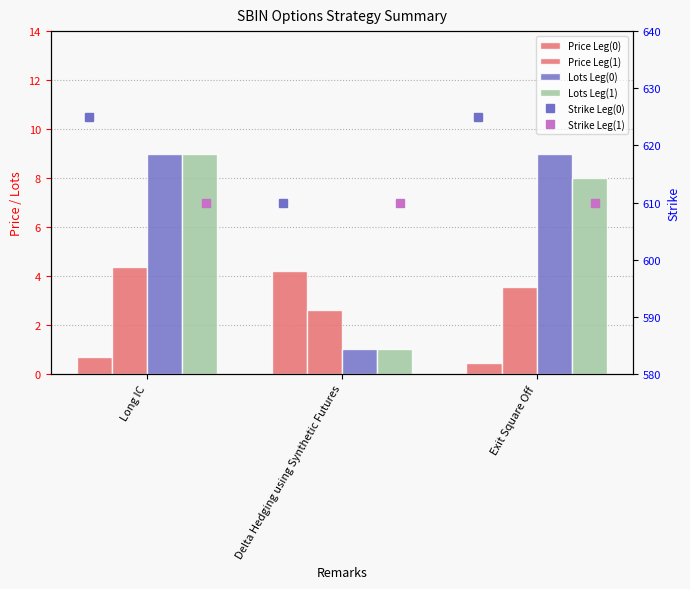

Reading right to left, list all the values displayed in this chart.

Price Leg(0): 0.5	4.2	0.7
Price Leg(1): 3.5	2.6	4.3
Lots Leg(0): 9.0	1.0	9.0
Lots Leg(1): 8.0	1.0	9.0
Strike Leg(0): 625.0	610.0	625.0
Strike Leg(1): 610.0	610.0	610.0